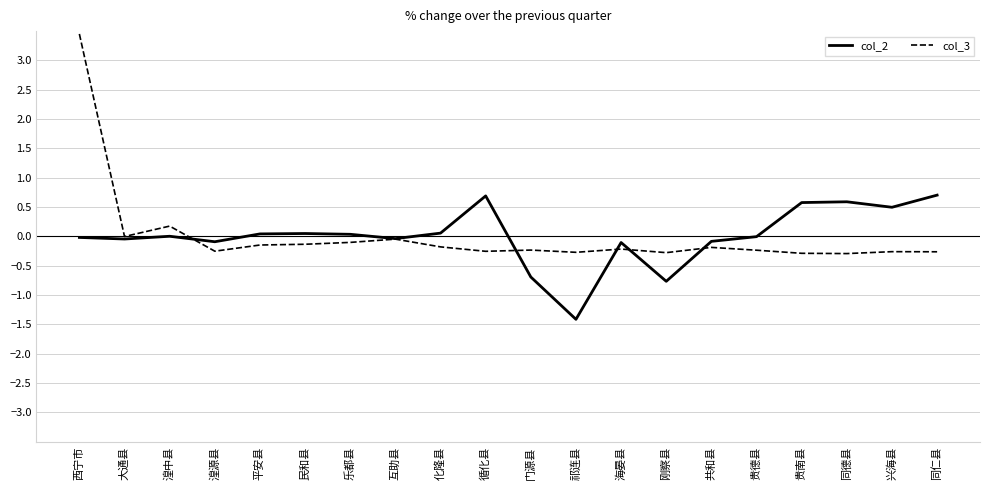

At which category is the sum across all series the highest?

西宁市